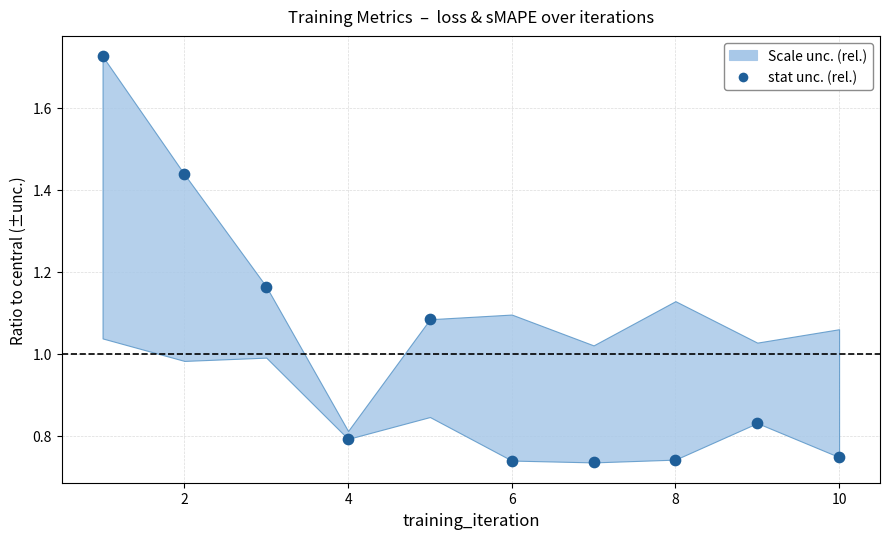

What is the range of X values (max minus min)?

9.0